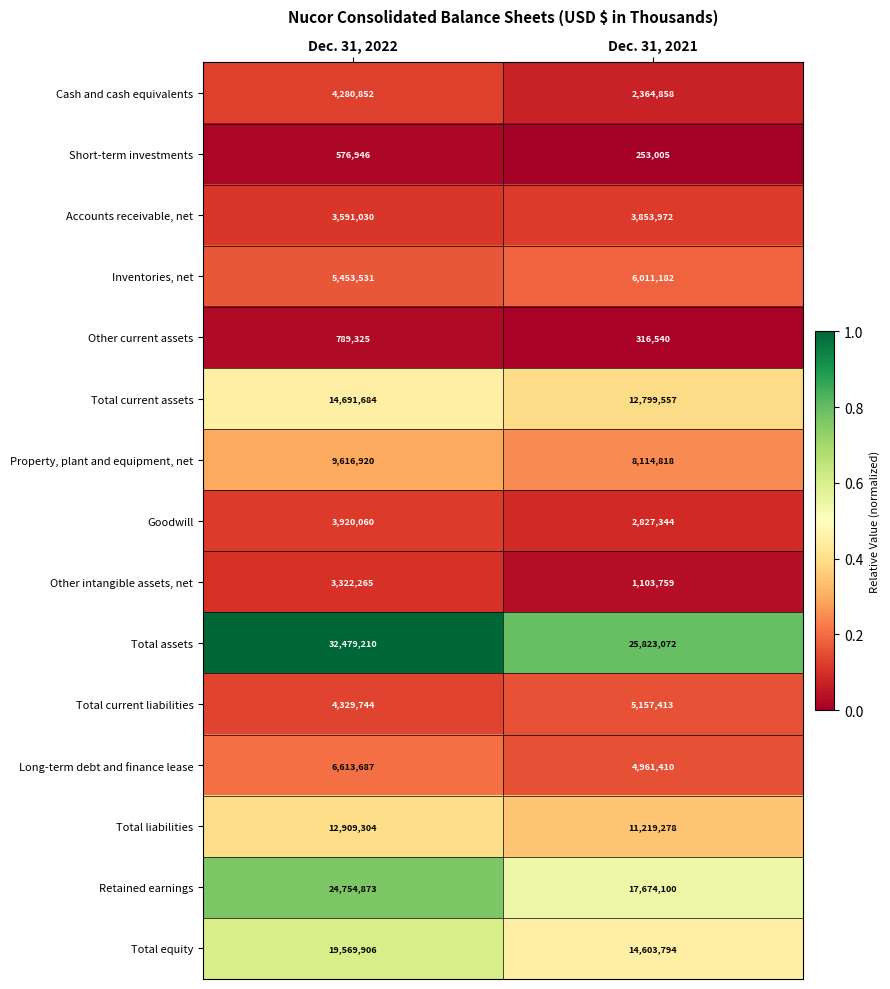

Rank the series by their maximum value, from lowest to highest.

Short-term investments, Other current assets, Other intangible assets, net, Accounts receivable, net, Goodwill, Cash and cash equivalents, Total current liabilities, Inventories, net, Long-term debt and finance lease, Property, plant and equipment, net, Total liabilities, Total current assets, Total equity, Retained earnings, Total assets